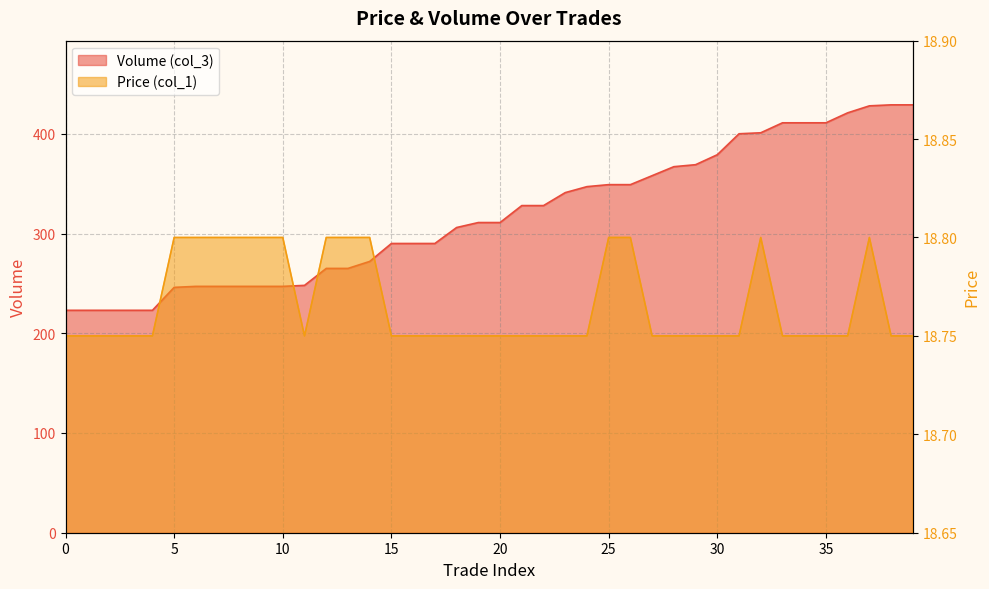

Is it true that Price (col_1) equals 4.8 at 1?

False